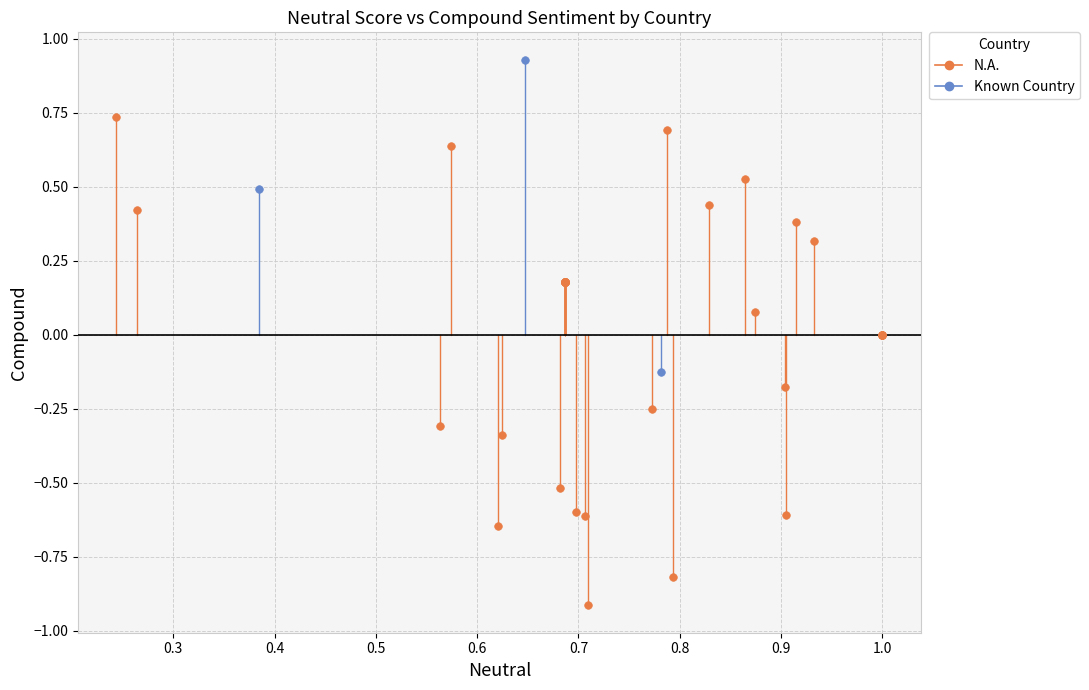

Which series reaches the minimum Y coordinate?

N.A.